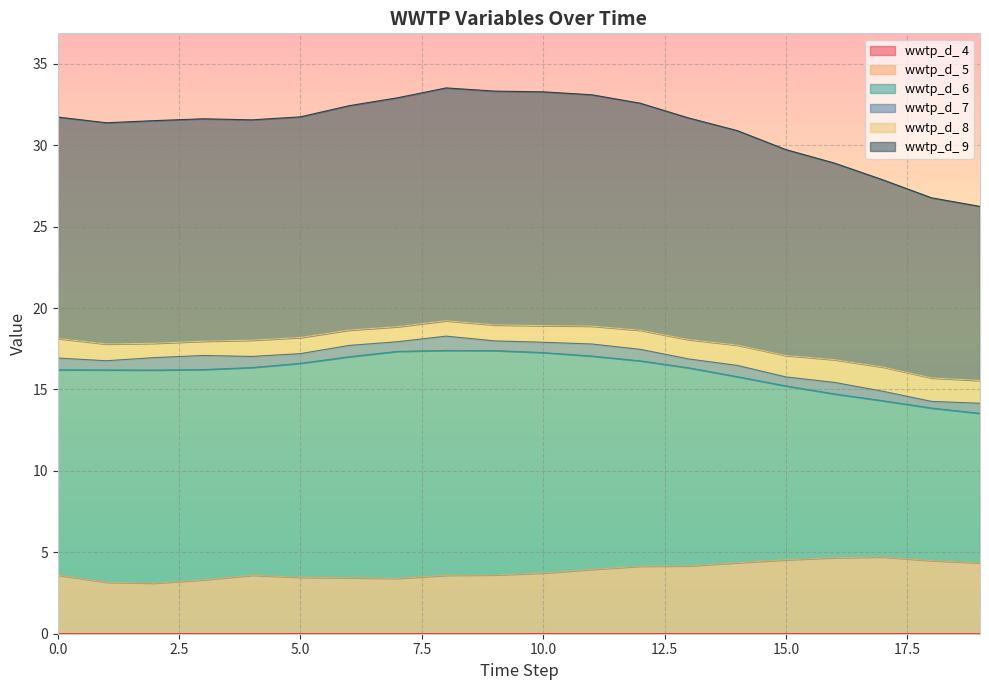

True or false: wwtp_d_ 9 and wwtp_d_ 5 intersect in this chart.

False